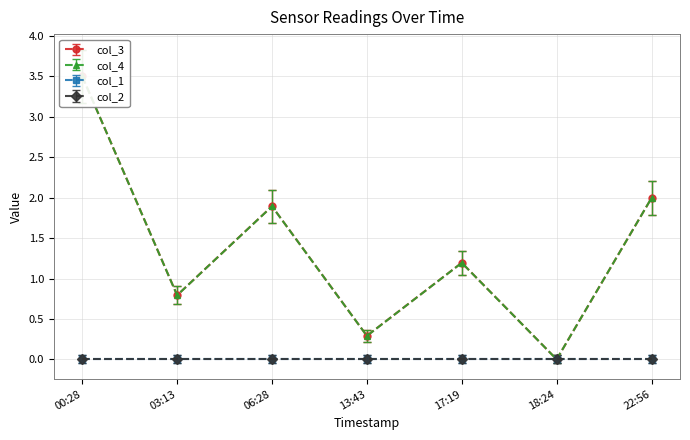

Which has a higher value, 17:19 or 13:43?

17:19